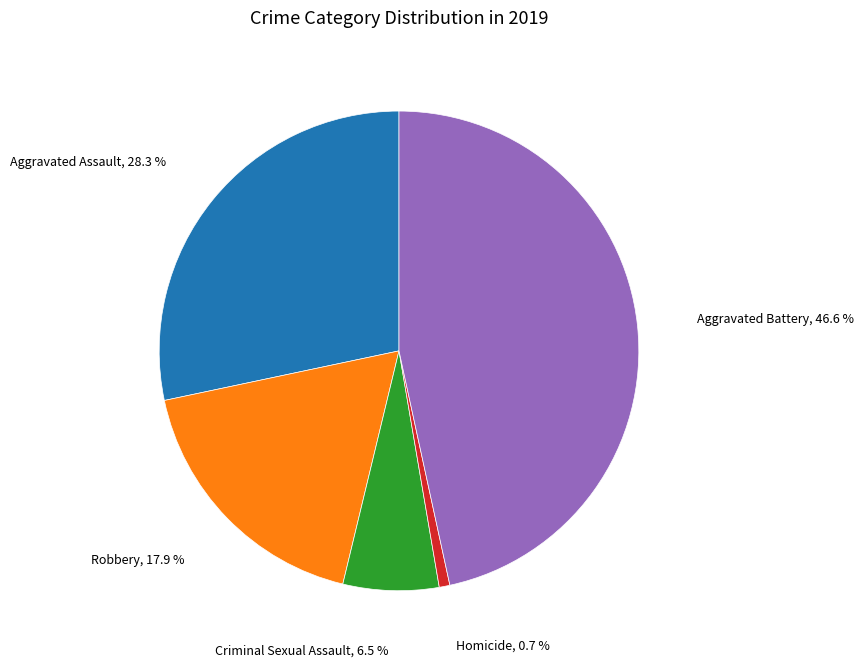

How many segments does this pie chart have?

5